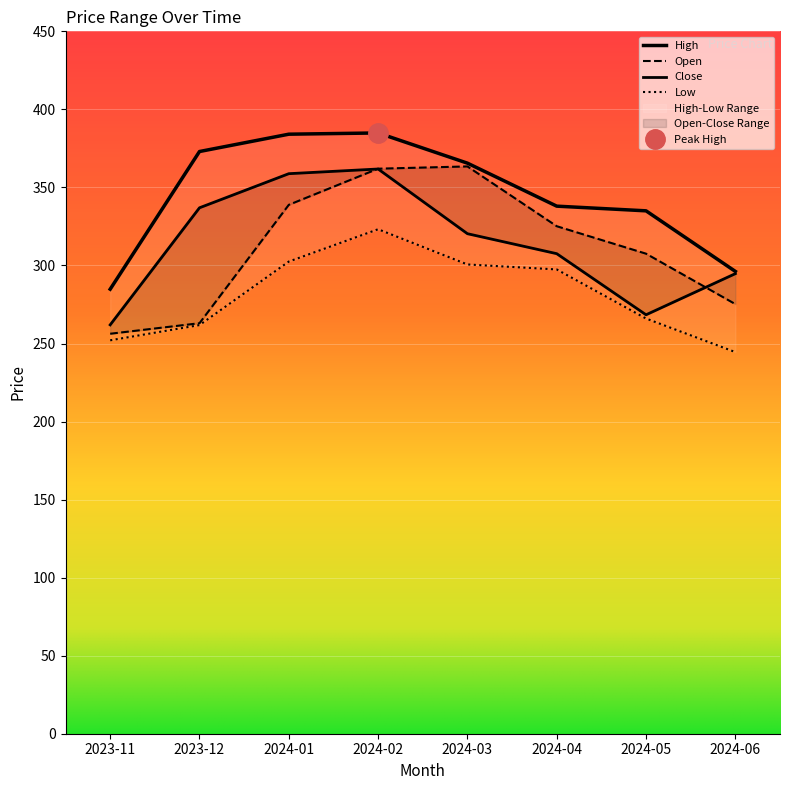

Which series changed the most between 2024-02 and 2024-04?

Close